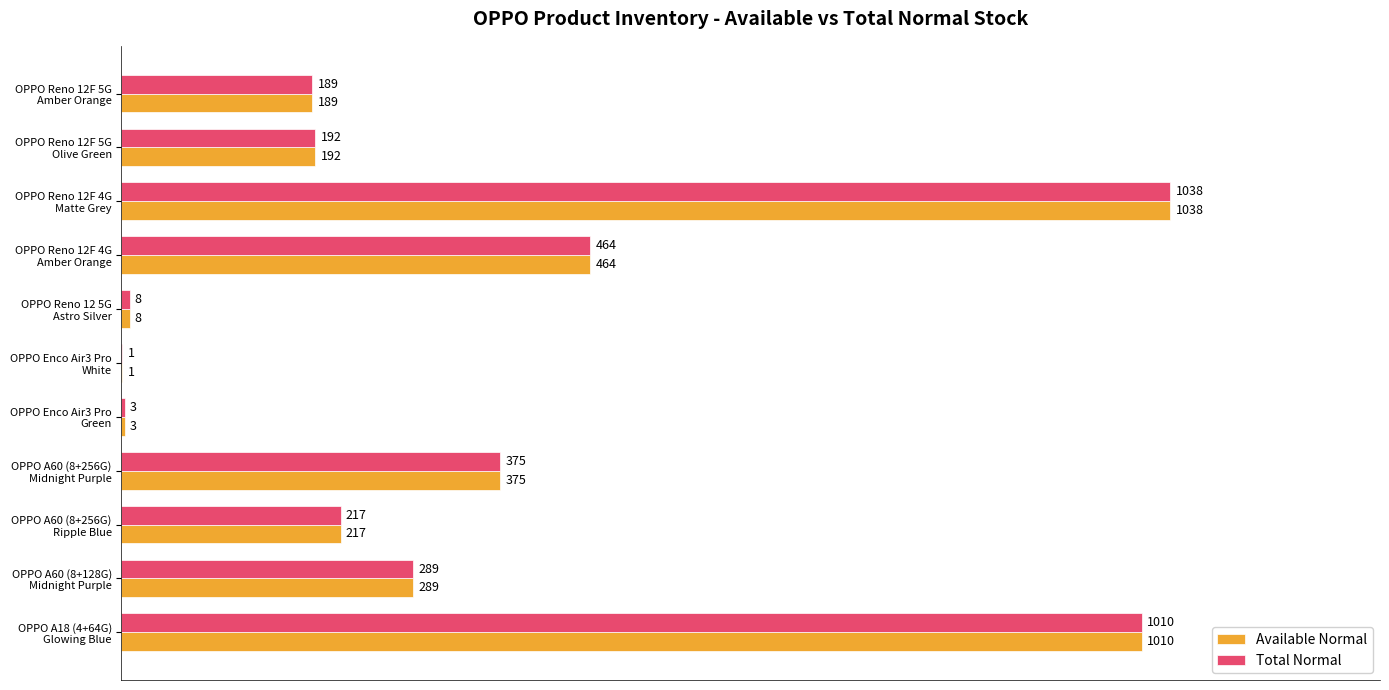

What are all the series names shown in the legend?

Available Normal, Total Normal